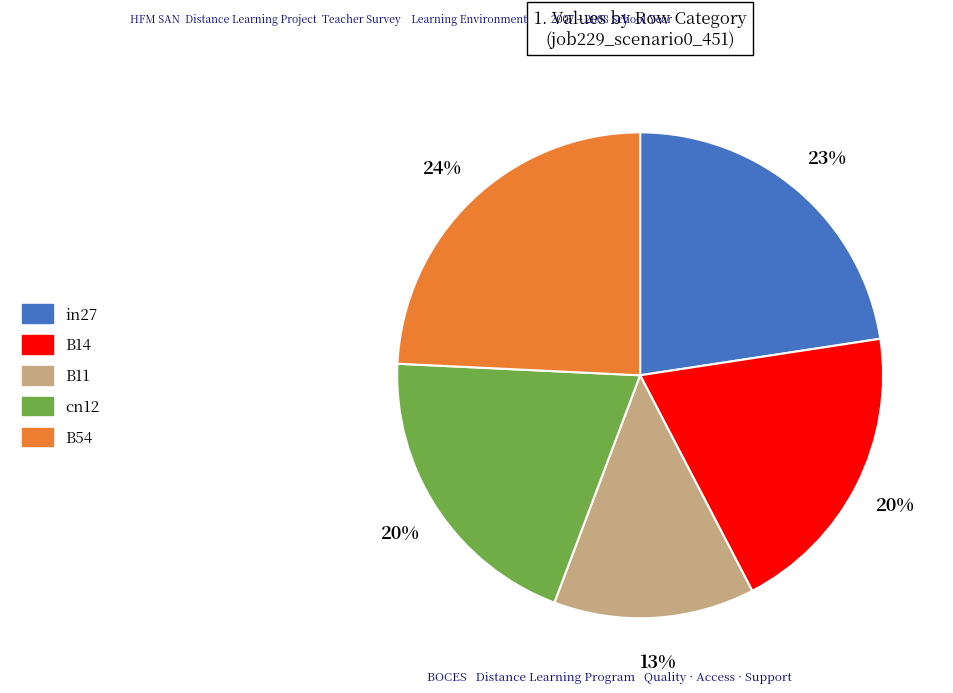

To the nearest percent, what is the difference between the largest and smallest slice percentages?

11%